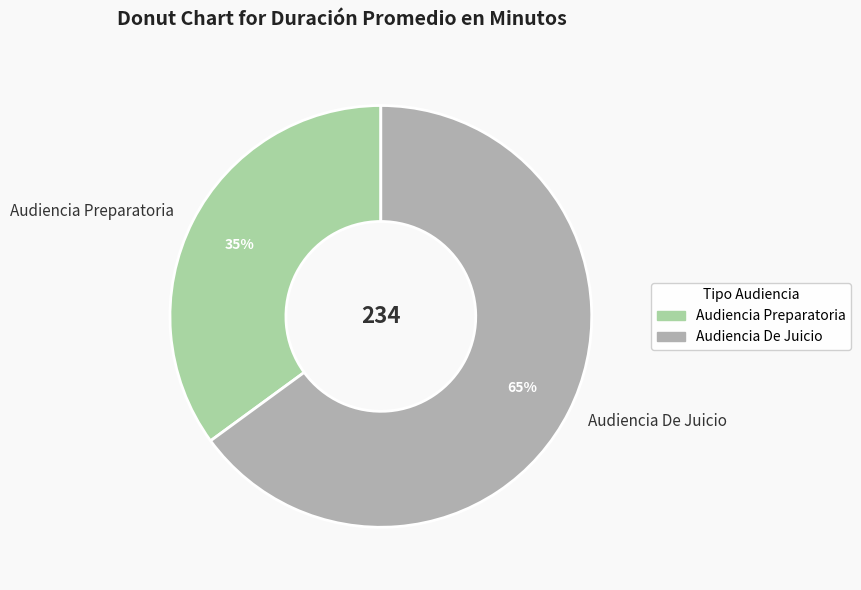

Which slice represents more than half of the pie?

Audiencia De Juicio